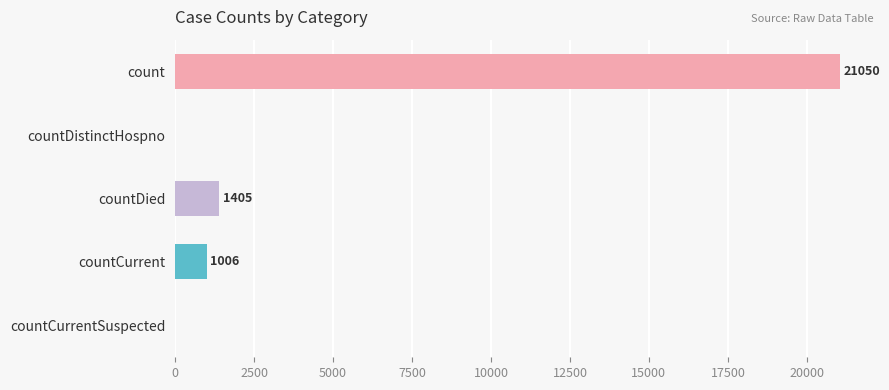

Which label corresponds to the largest value in the chart?

count